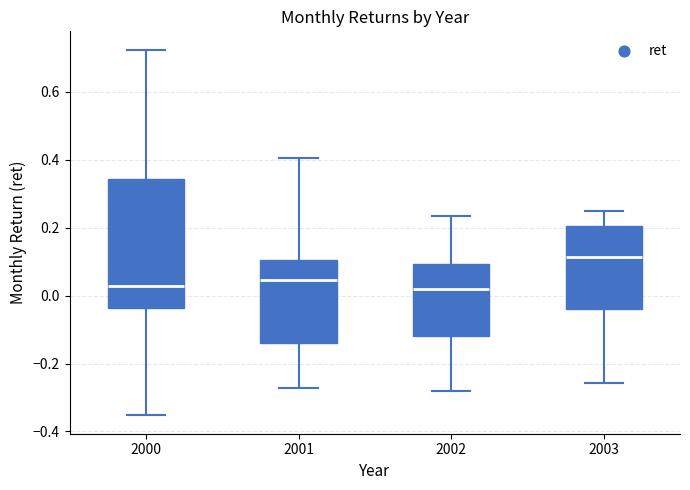

Where does the lower whisker of the box at x = 2002 end on the y-axis? The values are not printed on the chart, so give them approximately, as read against the axis.

-0.28